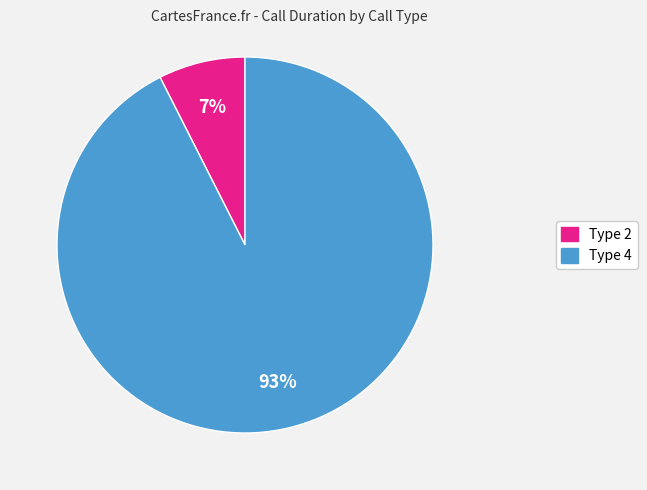

Is there a majority slice in this chart?

Yes